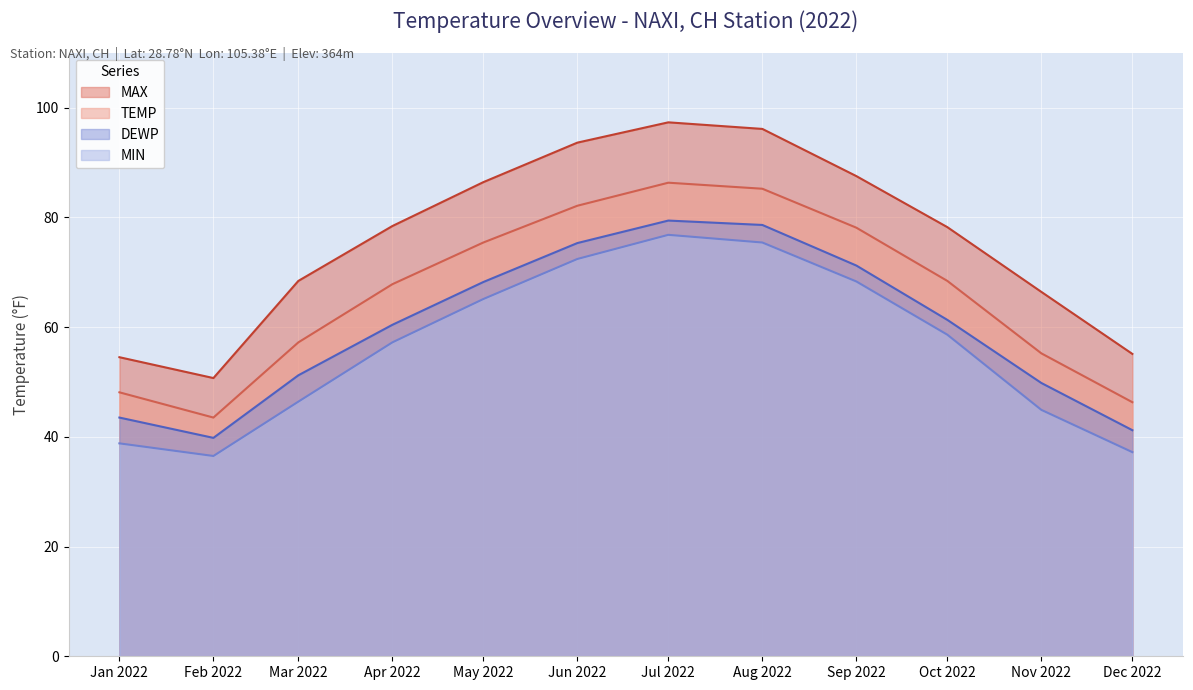

True or false: MIN and DEWP cross at least once.

False